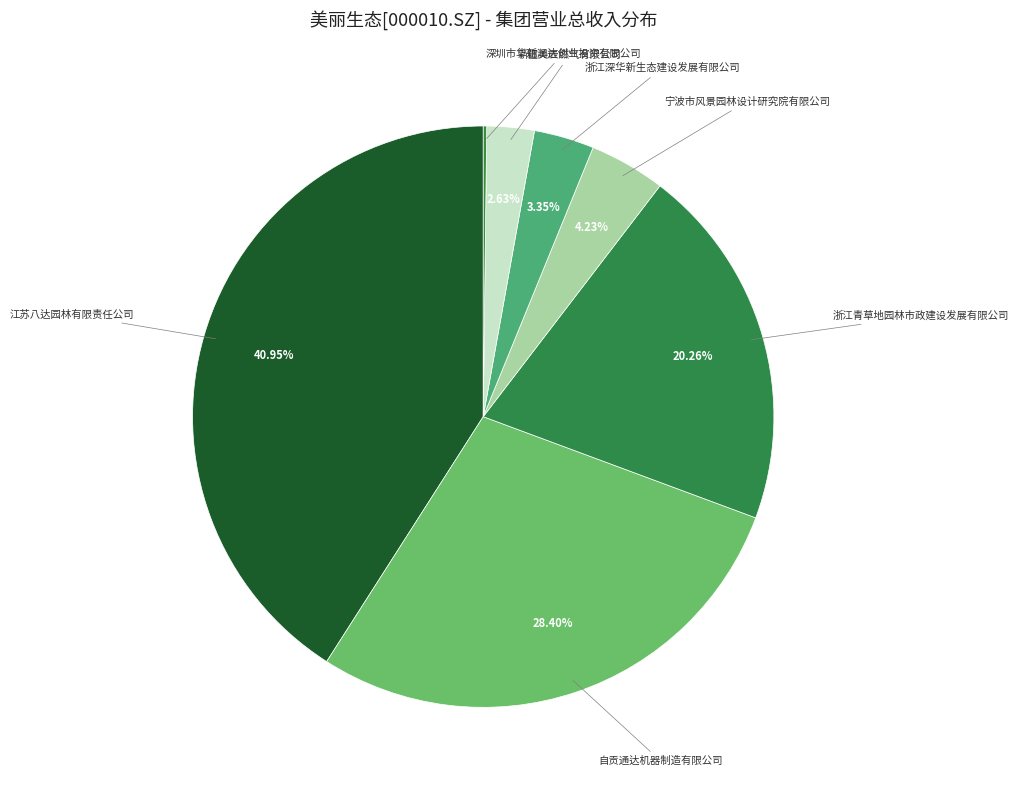

Approximately how many times larger is the value at 新疆美辰燃气有限公司 compared to 宁波市风景园林设计研究院有限公司?

0.6